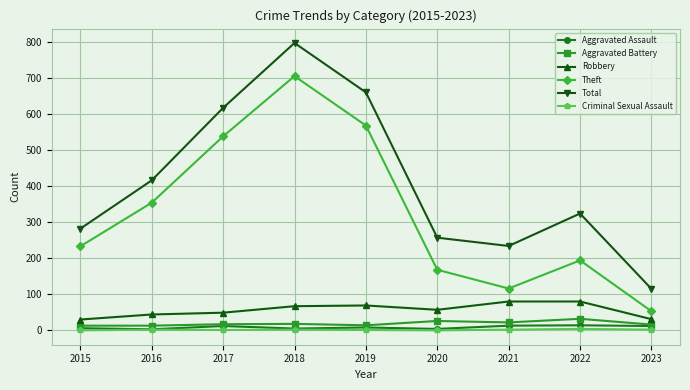

Read the Criminal Sexual Assault value at 2017.

1